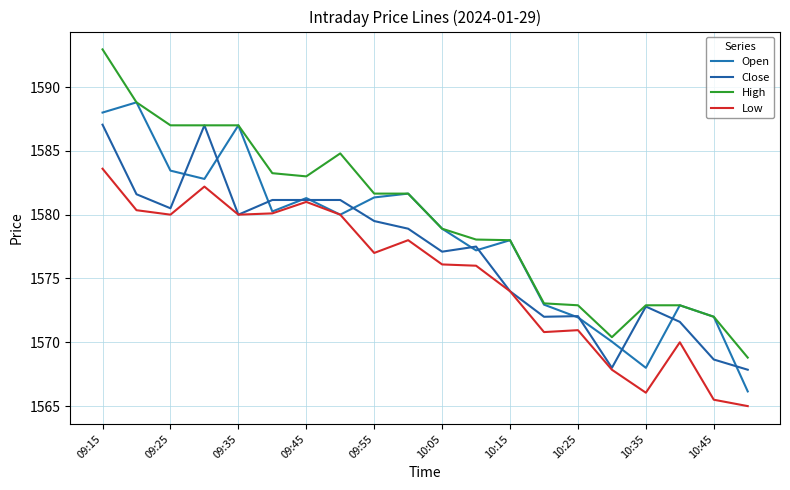

List the series in order of their overall mean, highest first.

High, Open, Close, Low